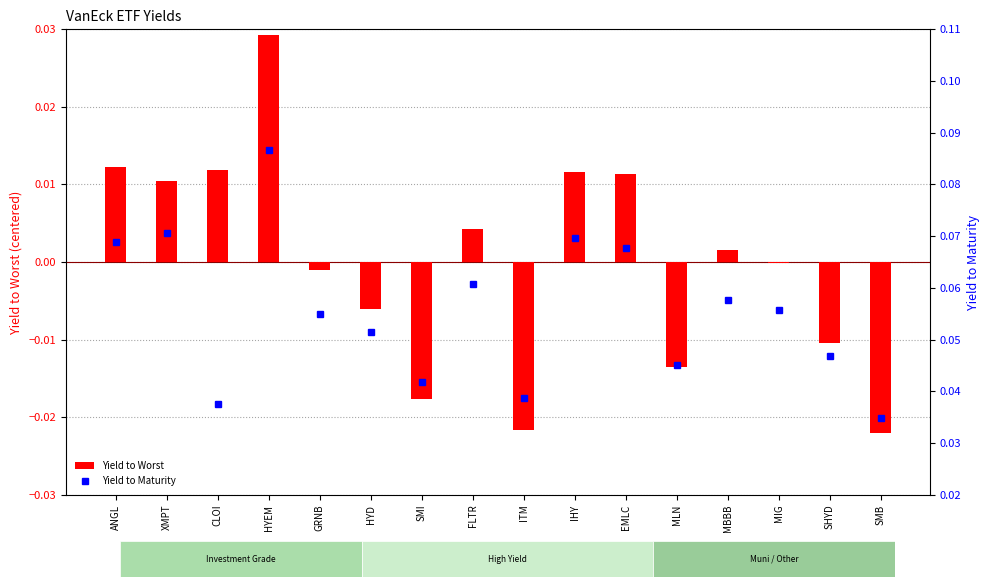

Which series has the largest total across all categories?

Yield to Maturity